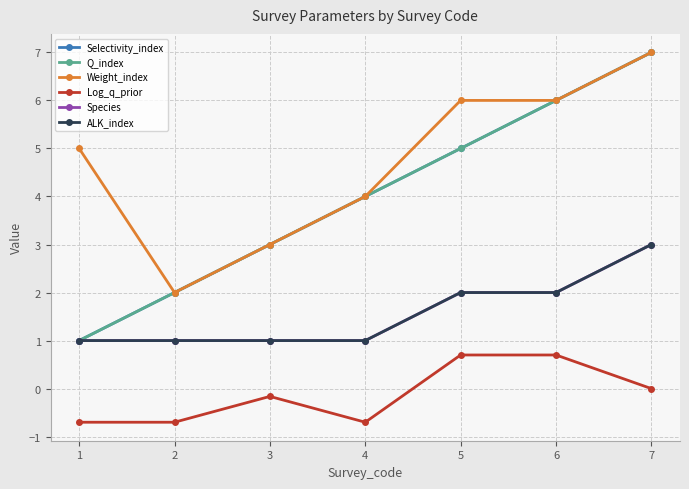

In Weight_index, how many points are lower than both neighbors (excluding endpoints)?

1